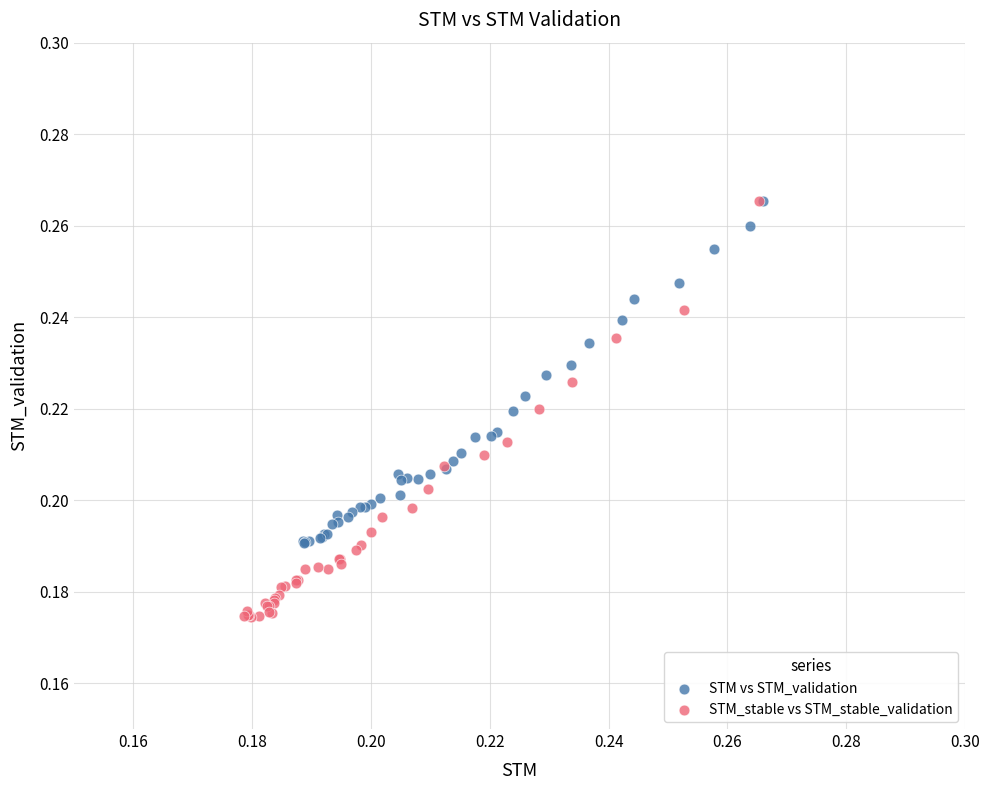

What are all the series names shown in the legend?

STM vs STM_validation, STM_stable vs STM_stable_validation